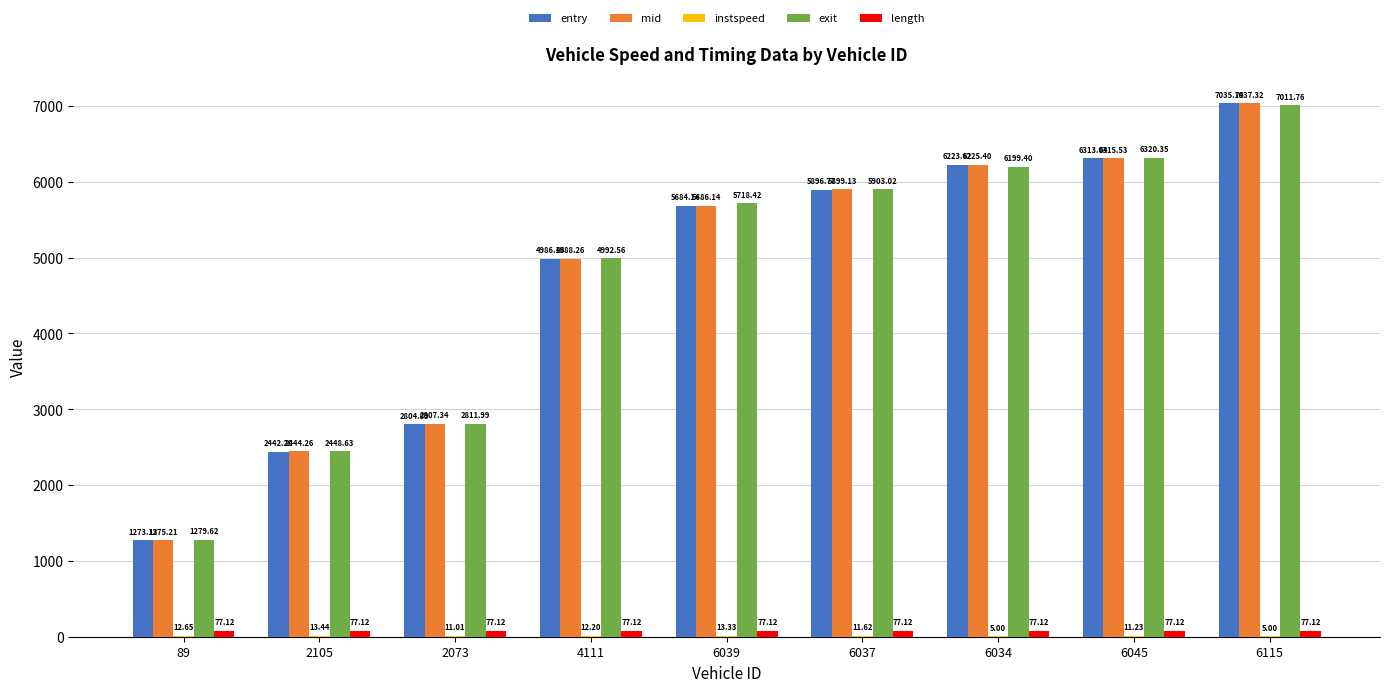

Is the value of exit at 4111 greater than the value of mid at 89?

Yes